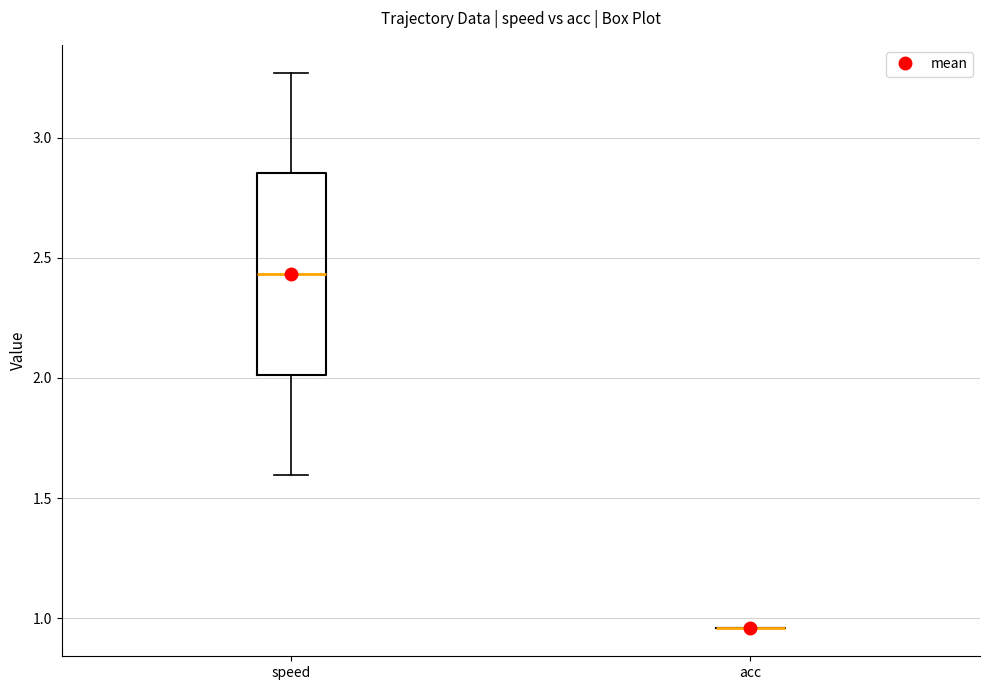

Which box is the tallest, from its lower edge to its upper edge?

speed